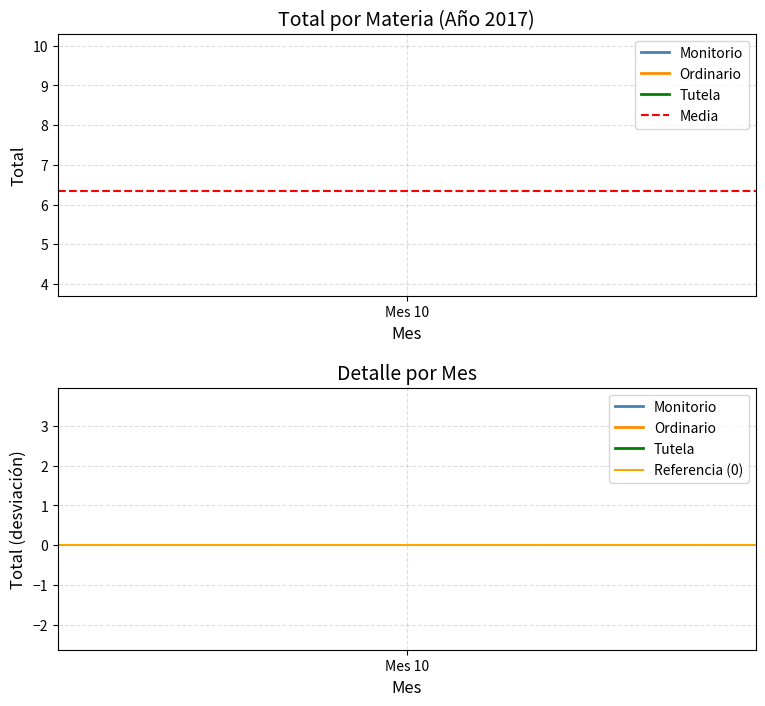

What is the average value of the Media series?

6.3